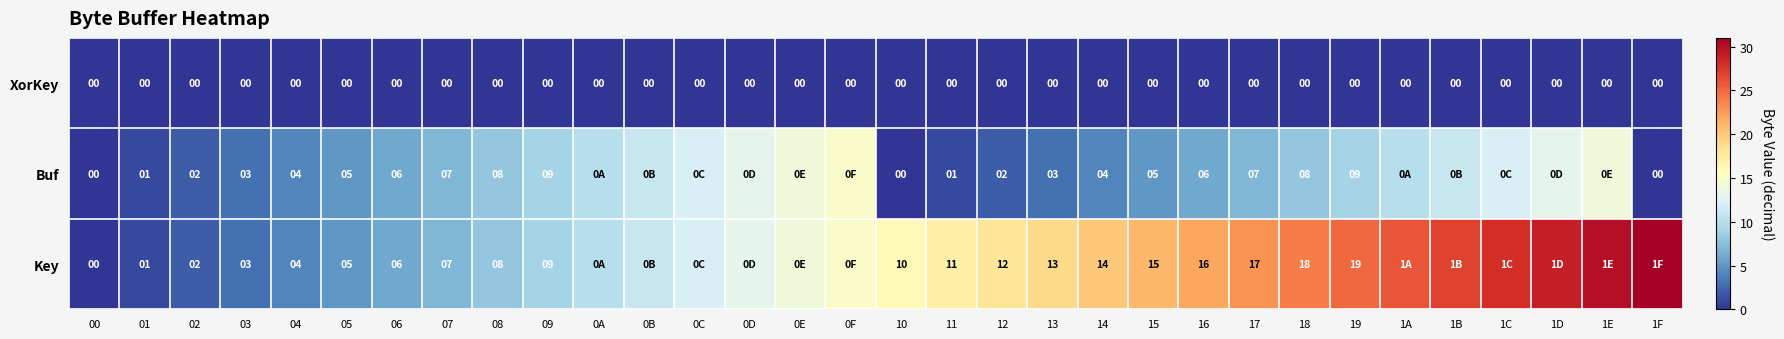

Rank the series at 12 from highest to lowest value.

Key, Buf, XorKey